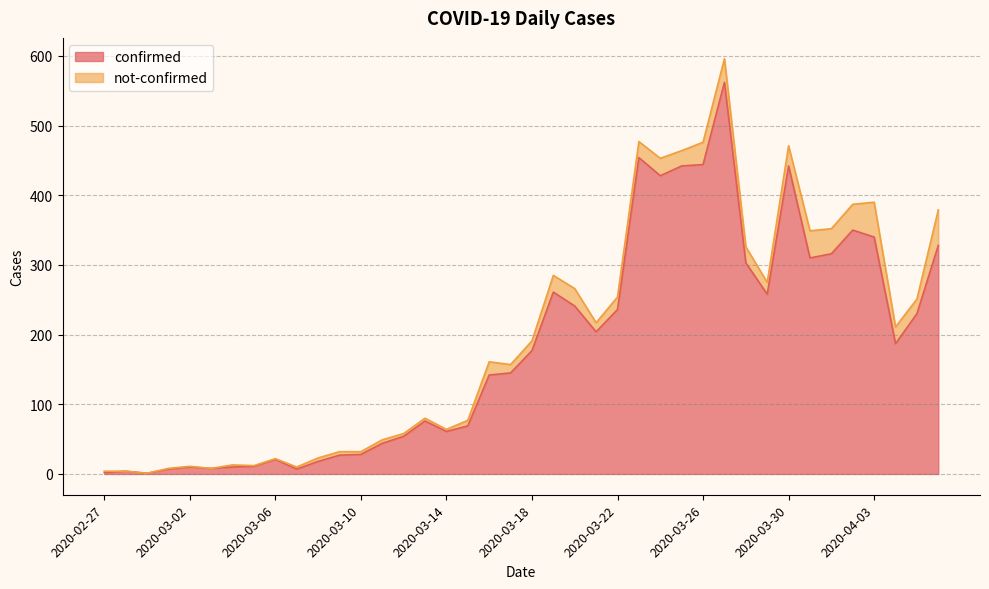

Between 2020-03-06 and 2020-03-16, which is larger?

2020-03-16